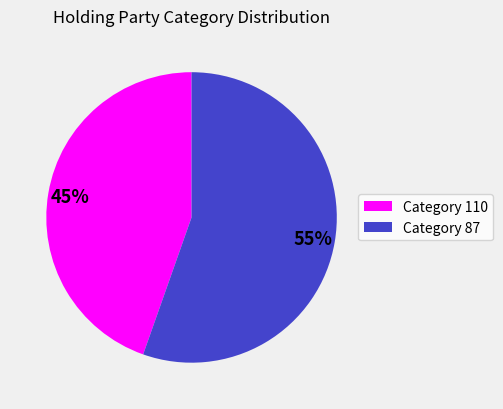

Does any single category account for the majority?

Yes